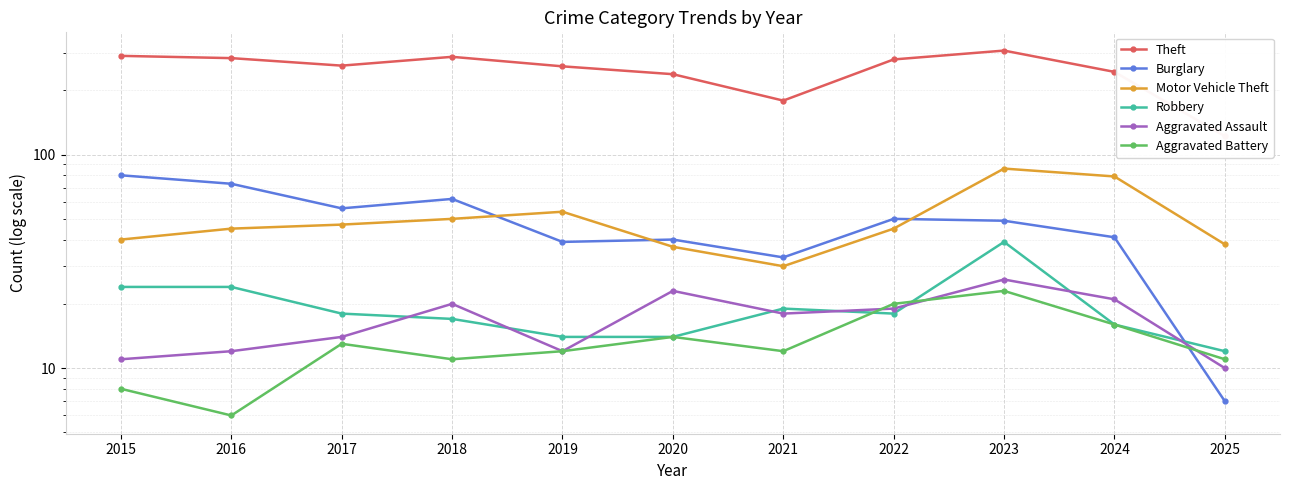

At how many categories does at least one series exceed 62?

11